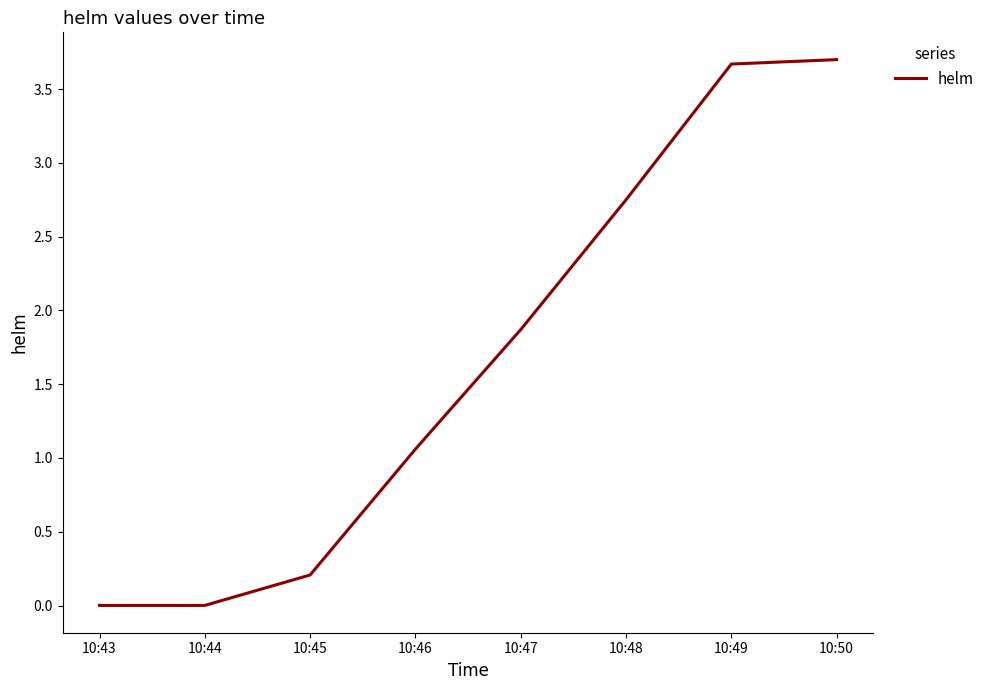

Between 10:49 and 10:46, which is larger?

10:49